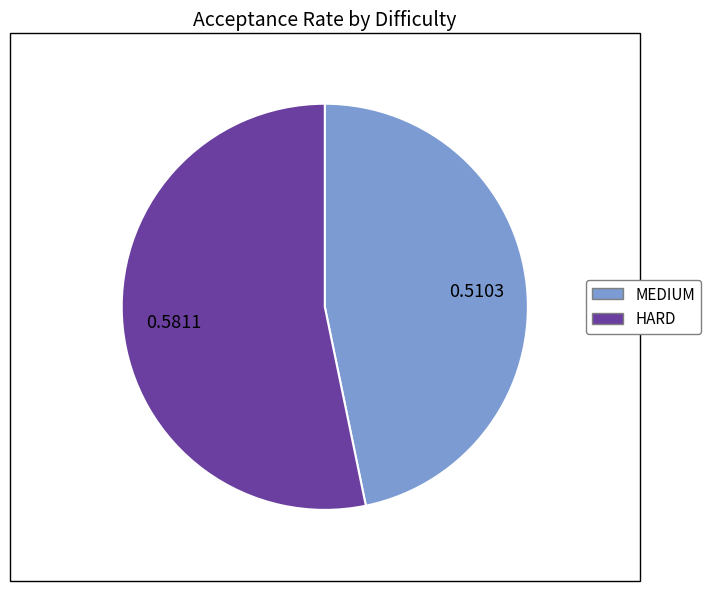

Is it true that MEDIUM is 56% of the pie?

False